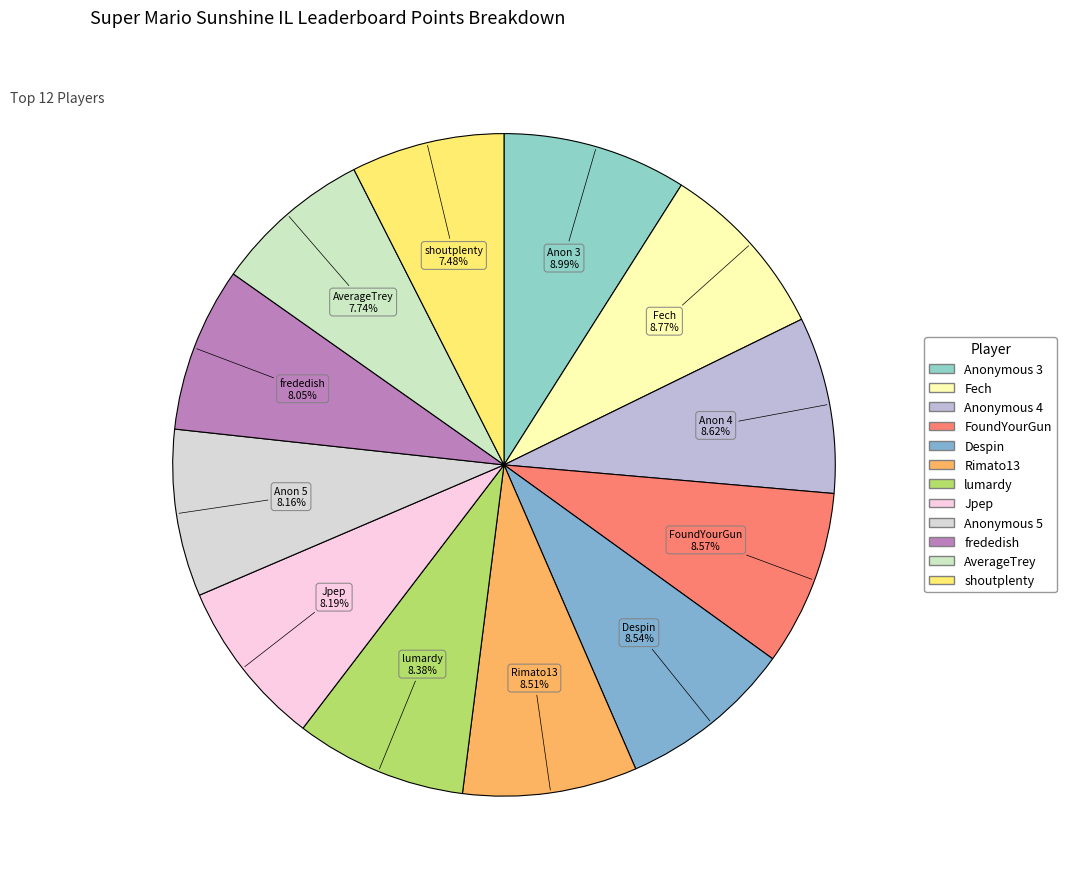

Count the number of slices in the pie.

12